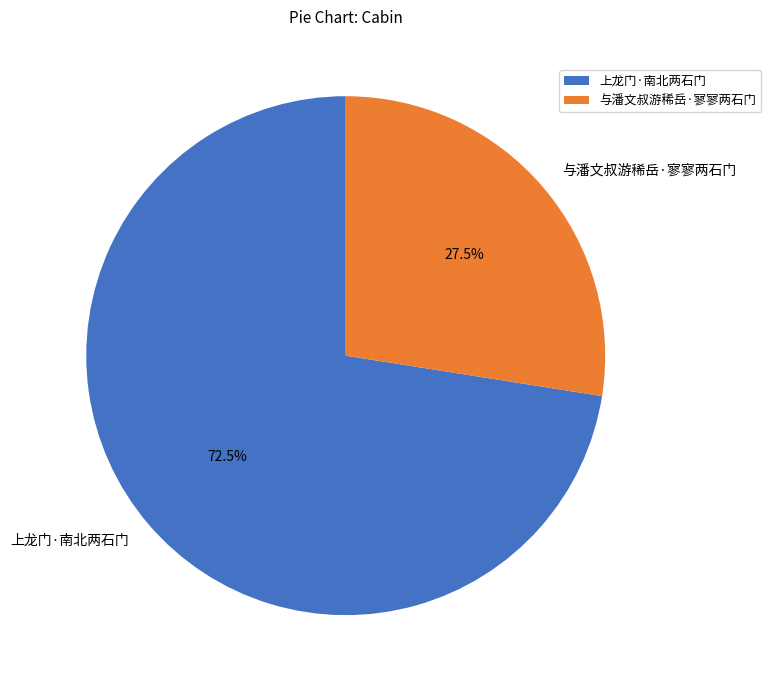

The 上龙门·南北两石门 slice represents 82% of the pie. True or false?

False